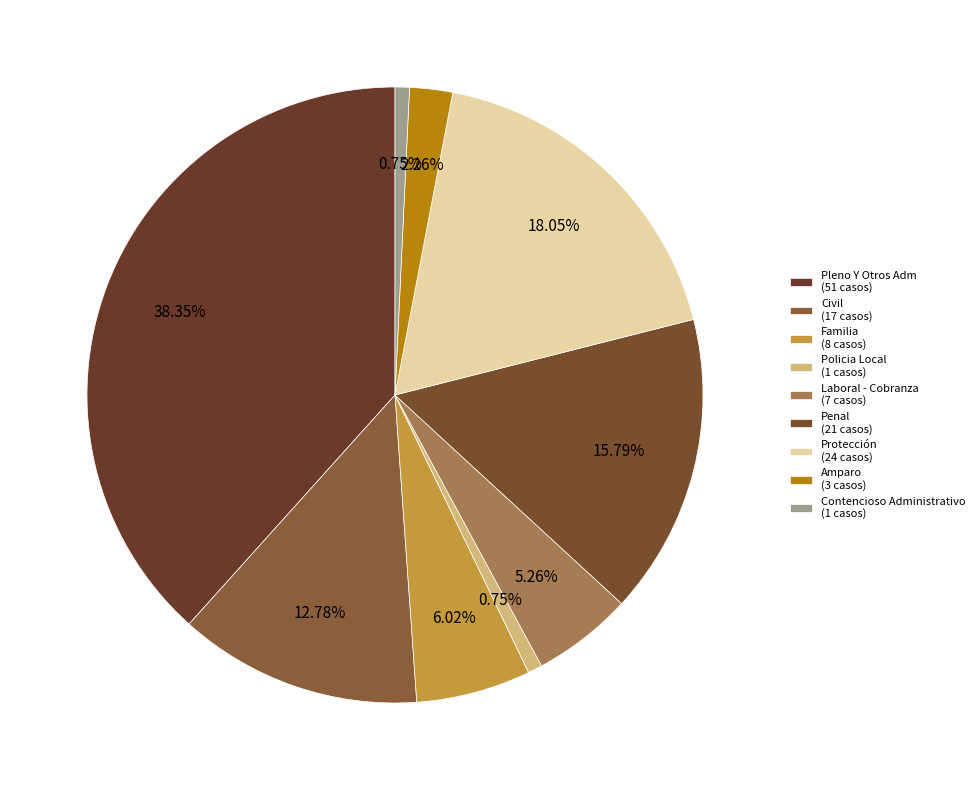

What portion of the pie excludes Protección?

82.0%